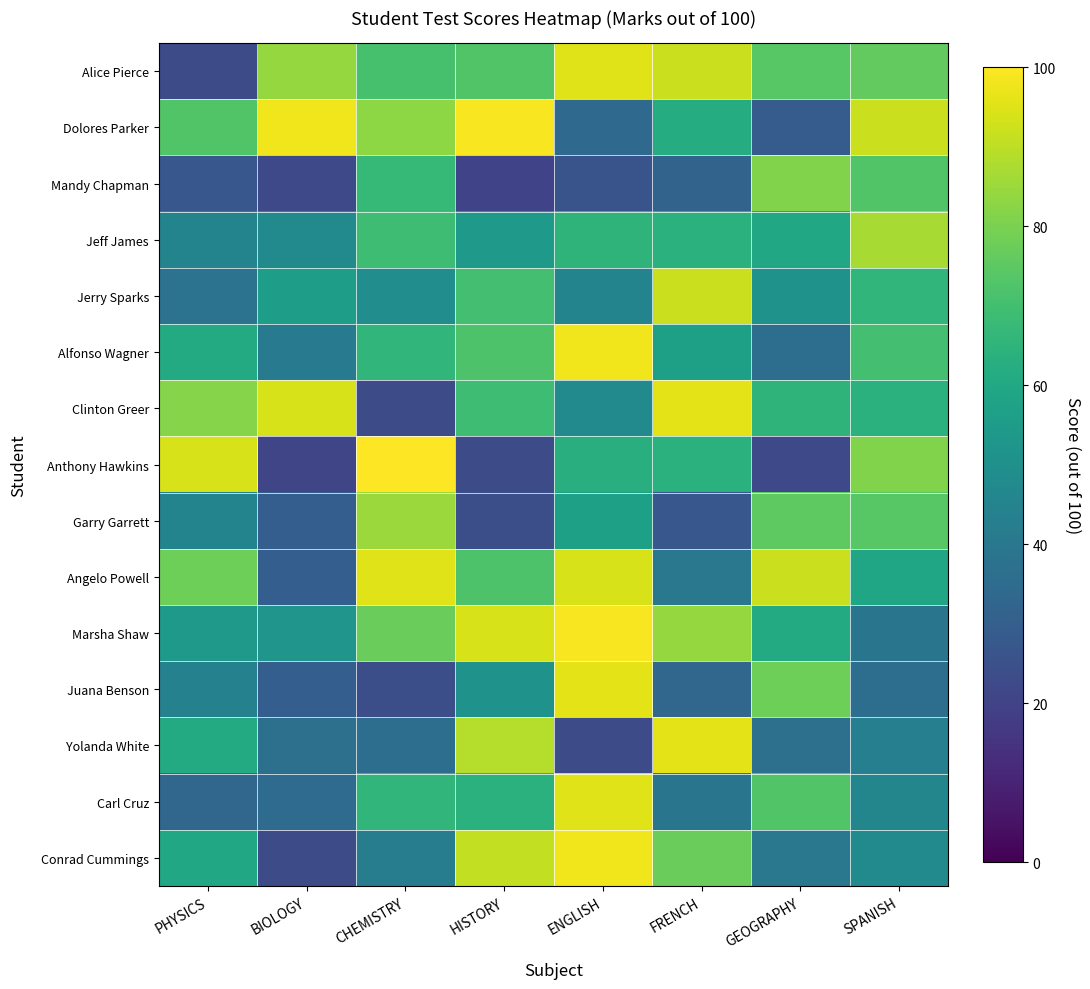

Reading left to right, transcribe all the data shown in this chart.

Alice Pierce: PHYSICS=23	BIOLOGY=84	CHEMISTRY=71	HISTORY=73	ENGLISH=95	FRENCH=92	GEOGRAPHY=74	SPANISH=76
Dolores Parker: PHYSICS=73	BIOLOGY=98	CHEMISTRY=83	HISTORY=99	ENGLISH=34	FRENCH=62	GEOGRAPHY=29	SPANISH=92
Mandy Chapman: PHYSICS=27	BIOLOGY=22	CHEMISTRY=67	HISTORY=20	ENGLISH=26	FRENCH=32	GEOGRAPHY=81	SPANISH=73
Jeff James: PHYSICS=45	BIOLOGY=48	CHEMISTRY=69	HISTORY=54	ENGLISH=65	FRENCH=64	GEOGRAPHY=60	SPANISH=87
Jerry Sparks: PHYSICS=38	BIOLOGY=56	CHEMISTRY=49	HISTORY=70	ENGLISH=45	FRENCH=92	GEOGRAPHY=51	SPANISH=66
Alfonso Wagner: PHYSICS=61	BIOLOGY=41	CHEMISTRY=66	HISTORY=72	ENGLISH=98	FRENCH=57	GEOGRAPHY=36	SPANISH=70
Clinton Greer: PHYSICS=82	BIOLOGY=94	CHEMISTRY=23	HISTORY=69	ENGLISH=48	FRENCH=96	GEOGRAPHY=65	SPANISH=64
Anthony Hawkins: PHYSICS=94	BIOLOGY=21	CHEMISTRY=100	HISTORY=23	ENGLISH=63	FRENCH=64	GEOGRAPHY=22	SPANISH=81
Garry Garrett: PHYSICS=45	BIOLOGY=30	CHEMISTRY=85	HISTORY=24	ENGLISH=57	FRENCH=27	GEOGRAPHY=75	SPANISH=74
Angelo Powell: PHYSICS=78	BIOLOGY=30	CHEMISTRY=95	HISTORY=72	ENGLISH=94	FRENCH=40	GEOGRAPHY=92	SPANISH=59
Marsha Shaw: PHYSICS=54	BIOLOGY=52	CHEMISTRY=77	HISTORY=94	ENGLISH=99	FRENCH=84	GEOGRAPHY=61	SPANISH=39
Juana Benson: PHYSICS=44	BIOLOGY=30	CHEMISTRY=24	HISTORY=51	ENGLISH=96	FRENCH=33	GEOGRAPHY=78	SPANISH=36
Yolanda White: PHYSICS=61	BIOLOGY=37	CHEMISTRY=36	HISTORY=89	ENGLISH=23	FRENCH=96	GEOGRAPHY=37	SPANISH=43
Carl Cruz: PHYSICS=33	BIOLOGY=35	CHEMISTRY=66	HISTORY=64	ENGLISH=95	FRENCH=39	GEOGRAPHY=73	SPANISH=46
Conrad Cummings: PHYSICS=60	BIOLOGY=23	CHEMISTRY=42	HISTORY=91	ENGLISH=98	FRENCH=77	GEOGRAPHY=40	SPANISH=48